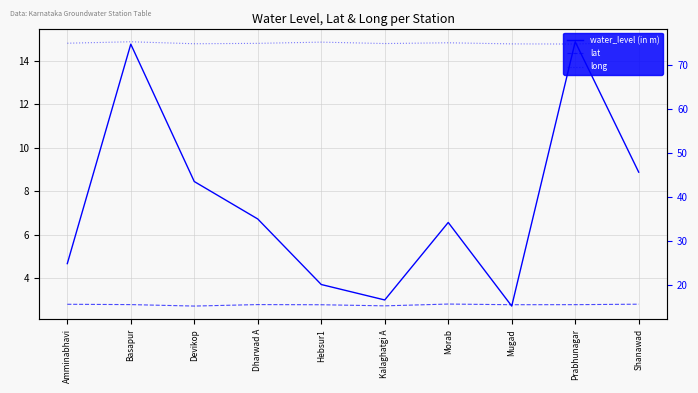

True or false: water_level (in m) and long intersect in this chart.

False